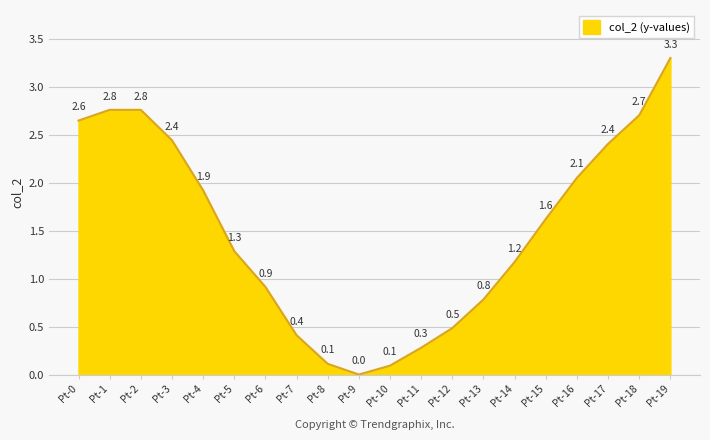

True or false: the data shows 2.8 at Pt-1.

True